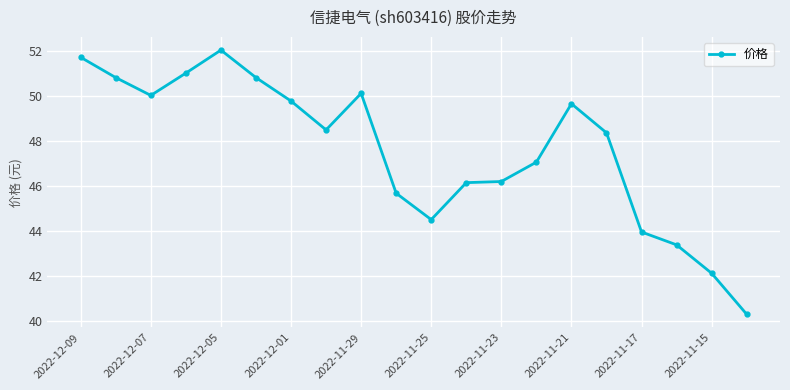

What is the difference between the second highest and second lowest values?

9.6